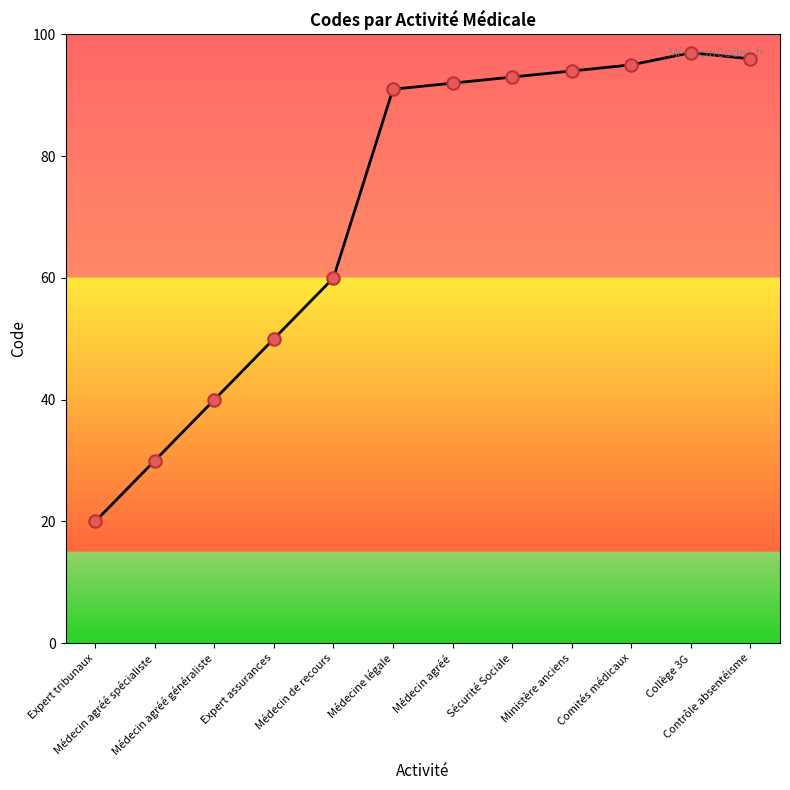

Between Comités médicaux and Ministère anciens, which is larger?

Comités médicaux